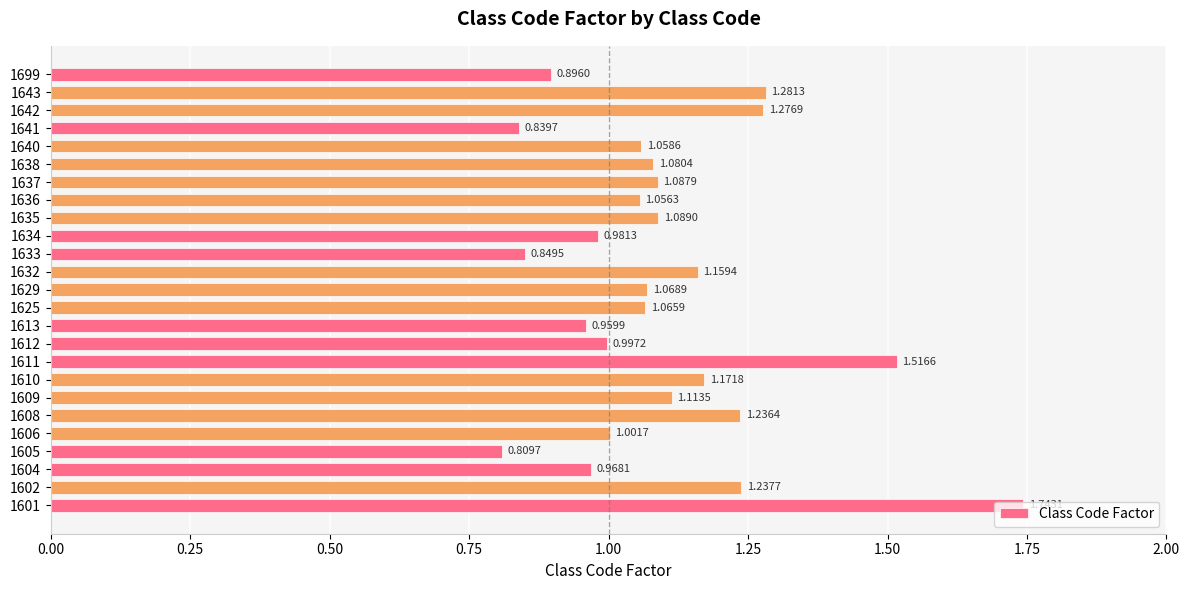

Rank the categories by value from highest to lowest.

1601, 1611, 1643, 1642, 1602, 1608, 1610, 1632, 1609, 1635, 1637, 1638, 1629, 1625, 1640, 1636, 1606, 1612, 1634, 1604, 1613, 1699, 1633, 1641, 1605